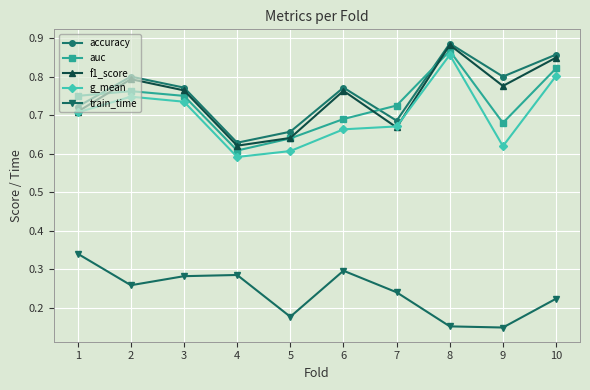

What are all the series names shown in the legend?

accuracy, auc, f1_score, g_mean, train_time